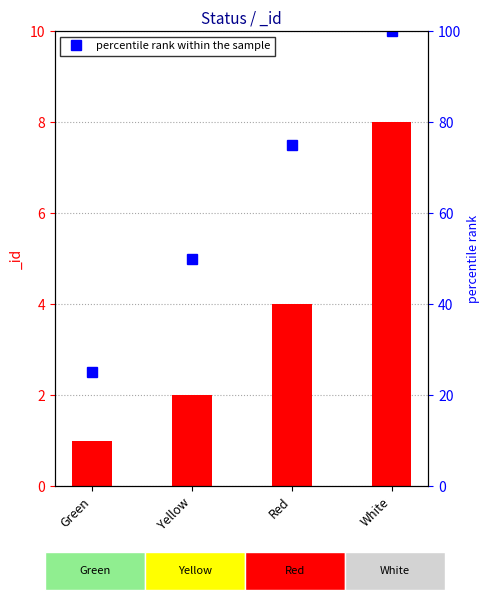

Is it true that the value at Red is 75?

True